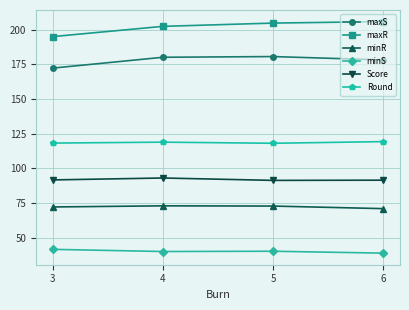

Rank the series by their maximum value, from highest to lowest.

maxR, maxS, Round, Score, minR, minS